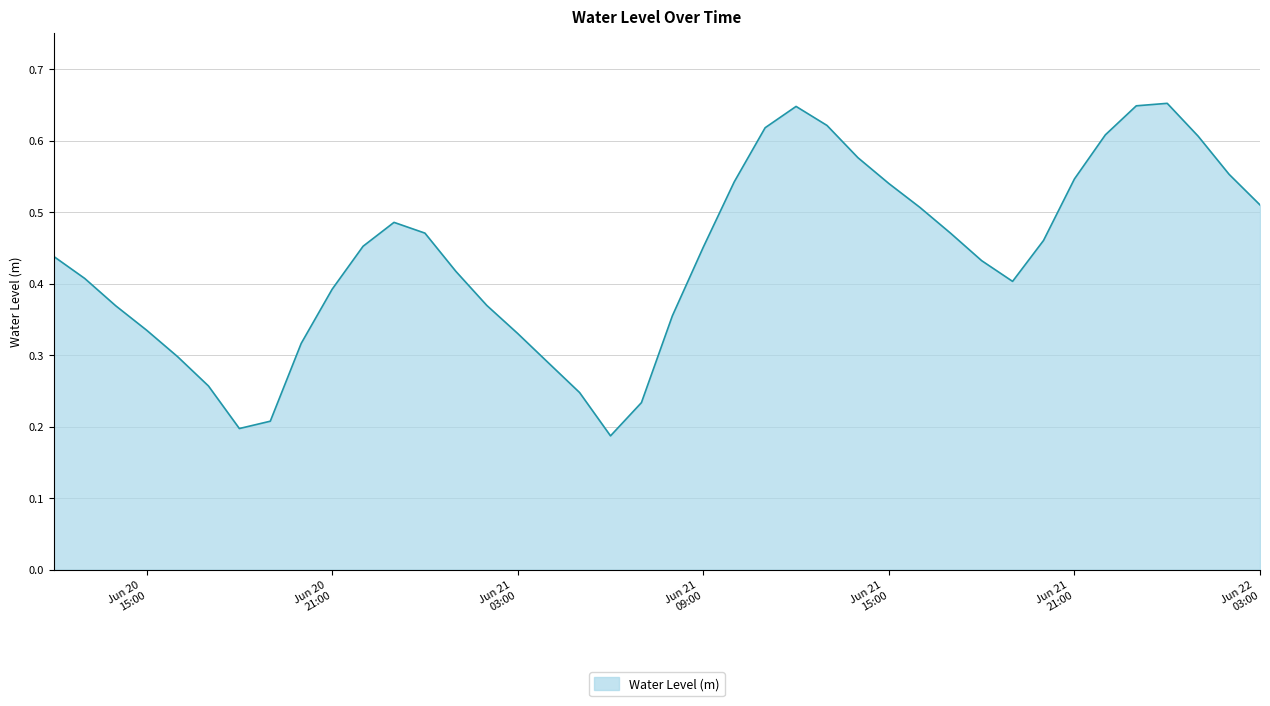

Does the chart have visible grid lines?

Yes